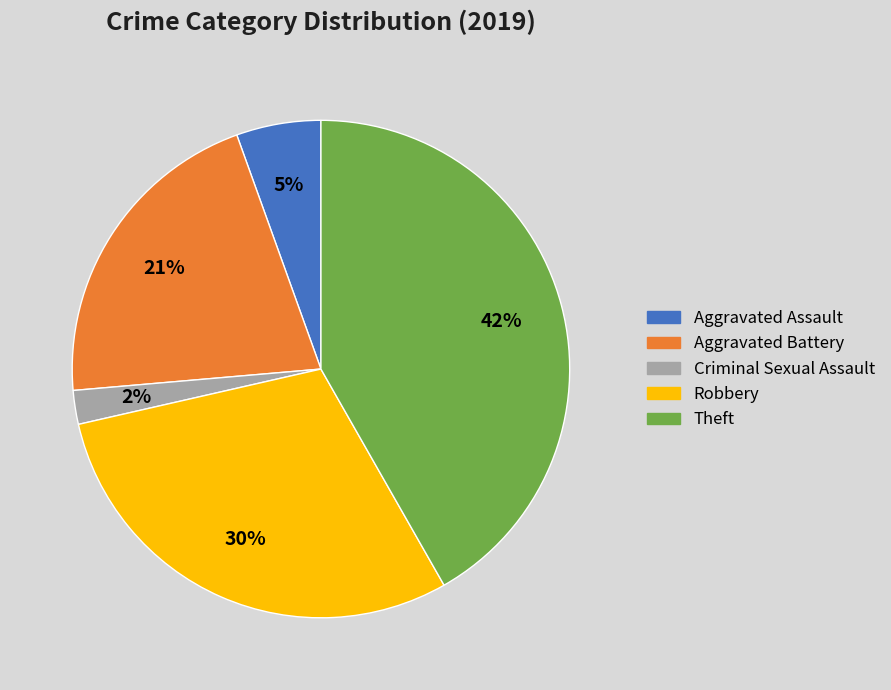

To the nearest percent, what is the difference between the largest and smallest slice percentages?

40%